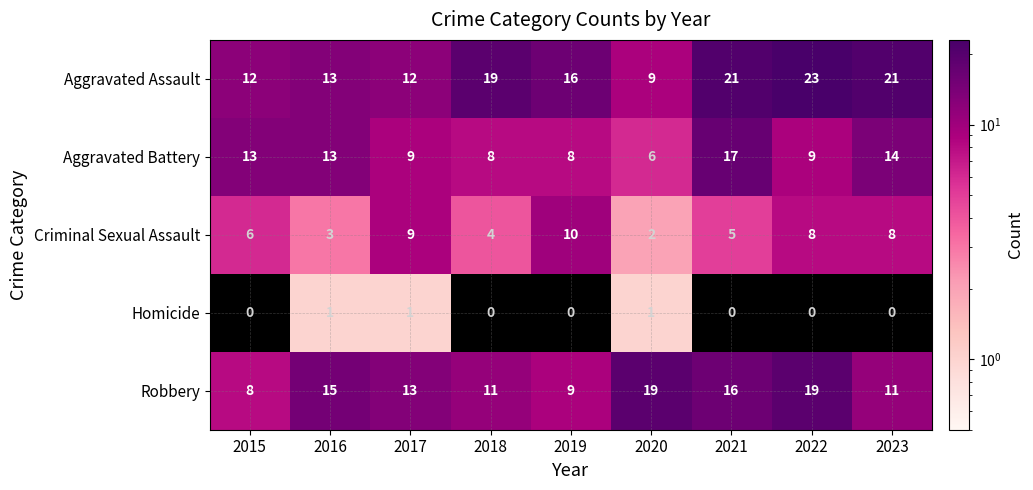

Between 2015 and 2019, which series saw the biggest shift?

Aggravated Battery